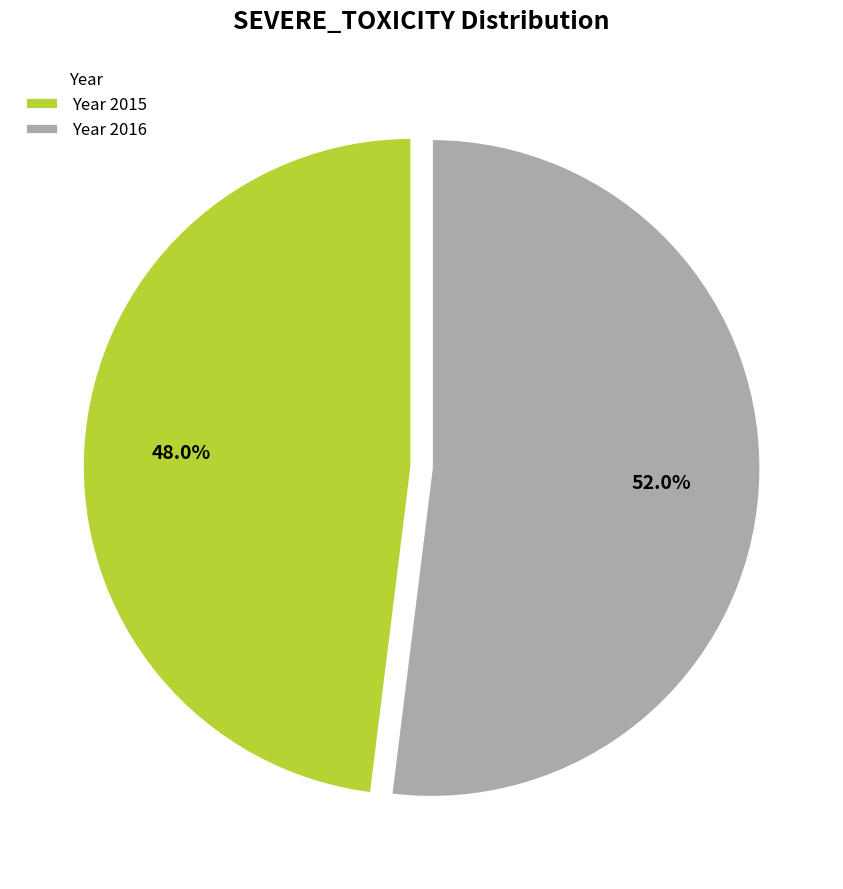

How many segments does this pie chart have?

2